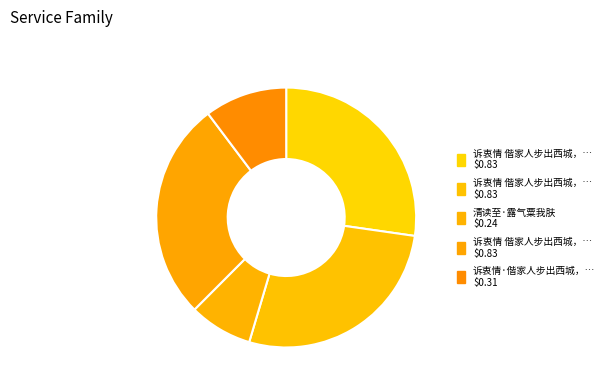

How many slices are in this pie chart?

5